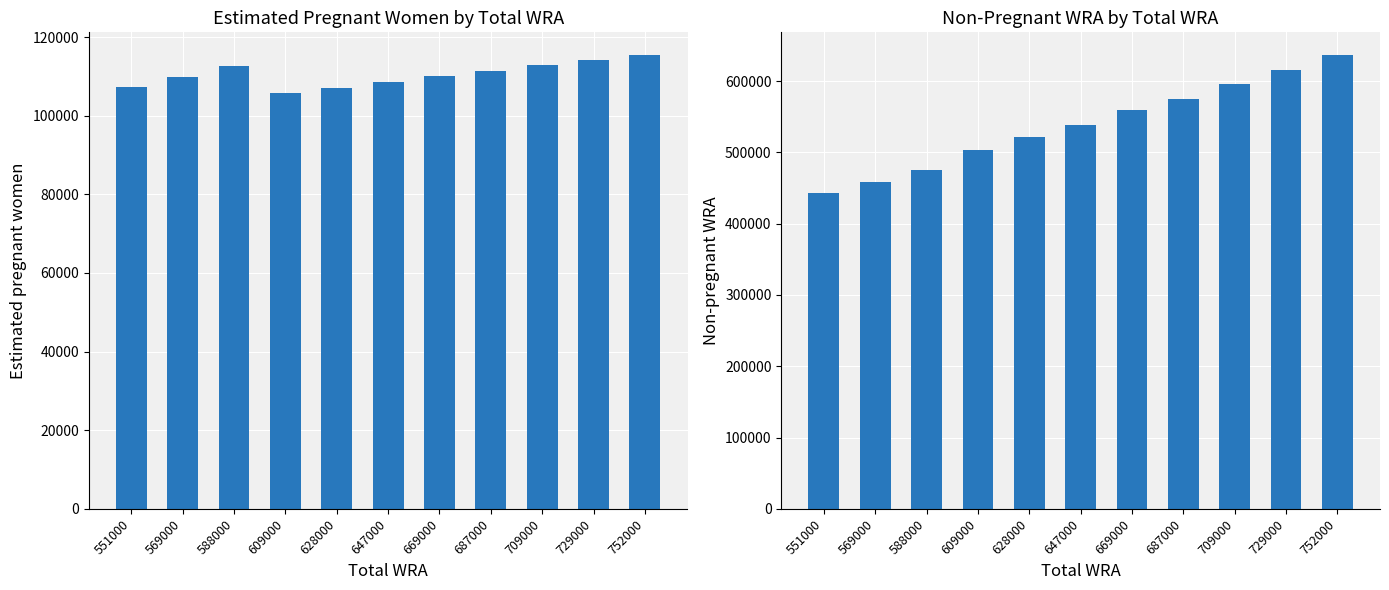

What is the total value across all series at 669000?

669000.0